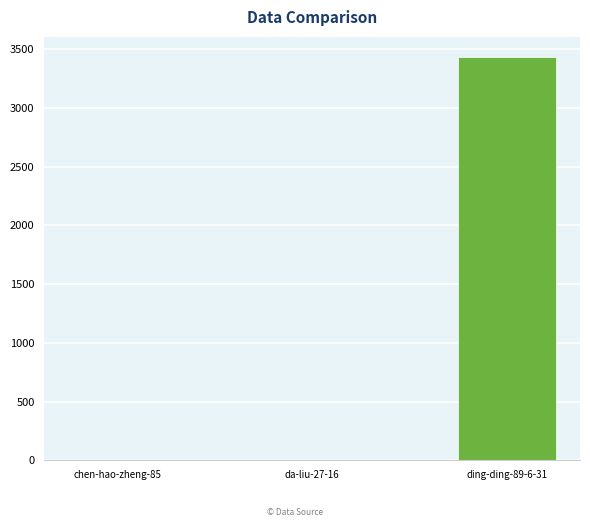

True or false: the data shows 4 at chen-hao-zheng-85.

True